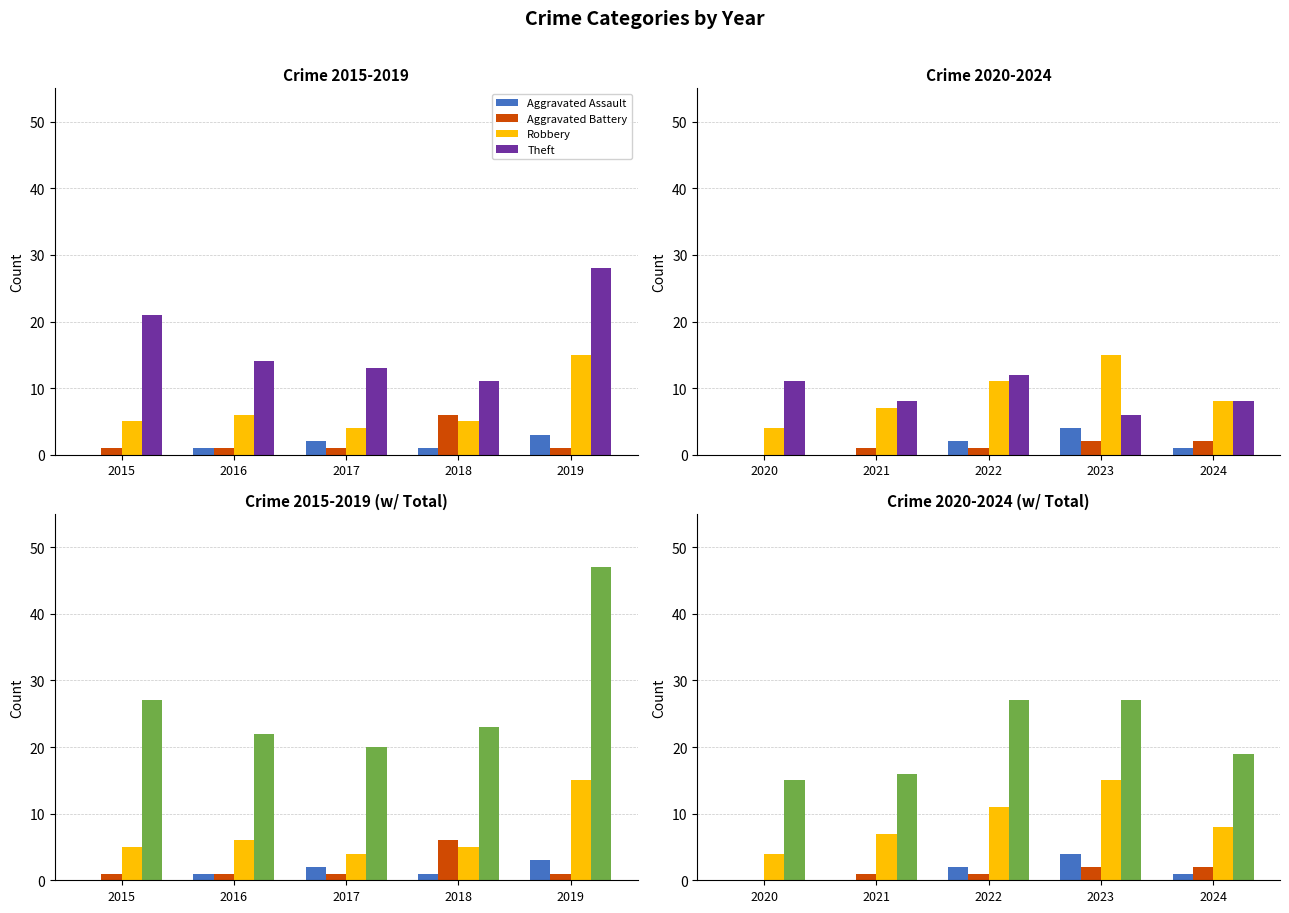

Rank the series at 2022 from lowest to highest value.

Aggravated Battery, Aggravated Assault, Robbery, Theft, Total